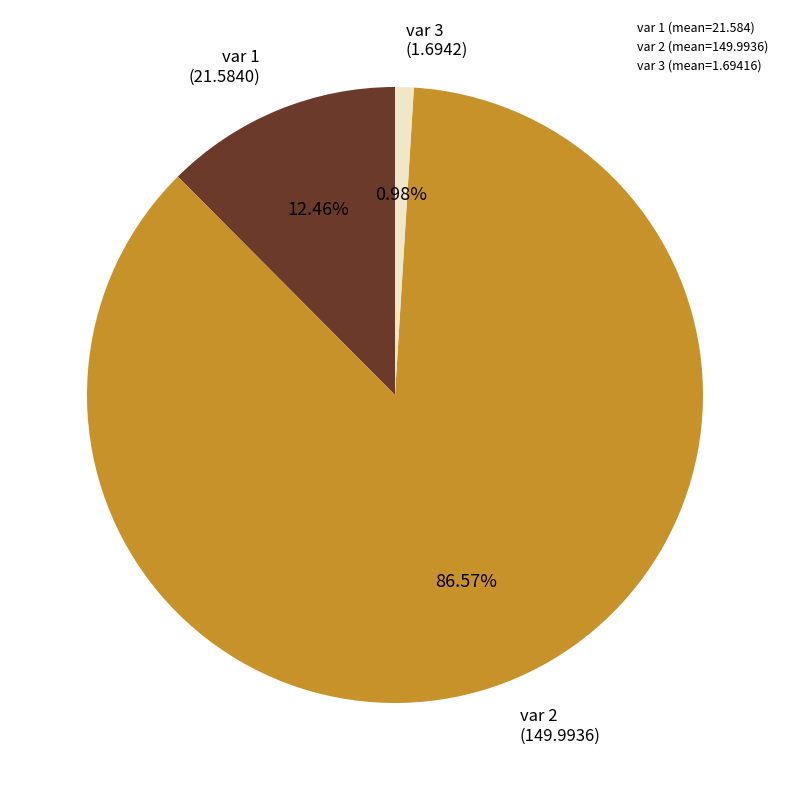

What is the ratio of the value at var 2 (mean=149.9936) to the value at var 3 (mean=1.69416)?

88.5